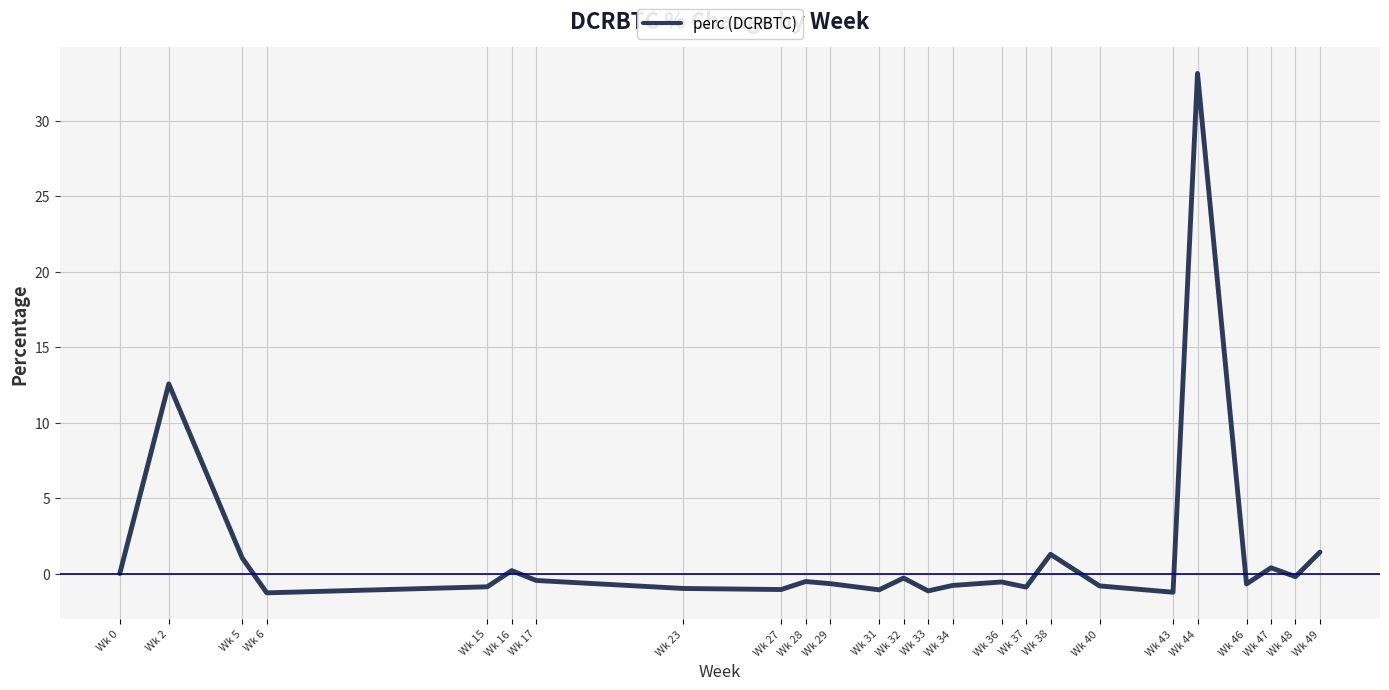

What is the greatest value displayed?

33.1